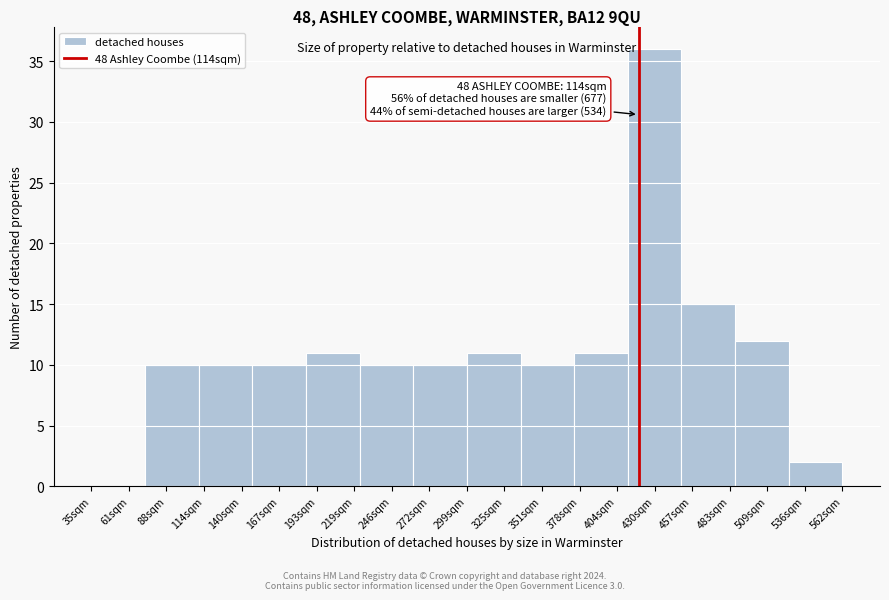

Reading left to right, what are all the values shown in this chart?

61sqm=0	88sqm=10	140sqm=10	167sqm=10	193sqm=11	246sqm=10	272sqm=10	325sqm=11	351sqm=10	404sqm=11	430sqm=36	457sqm=15	509sqm=12	536sqm=2